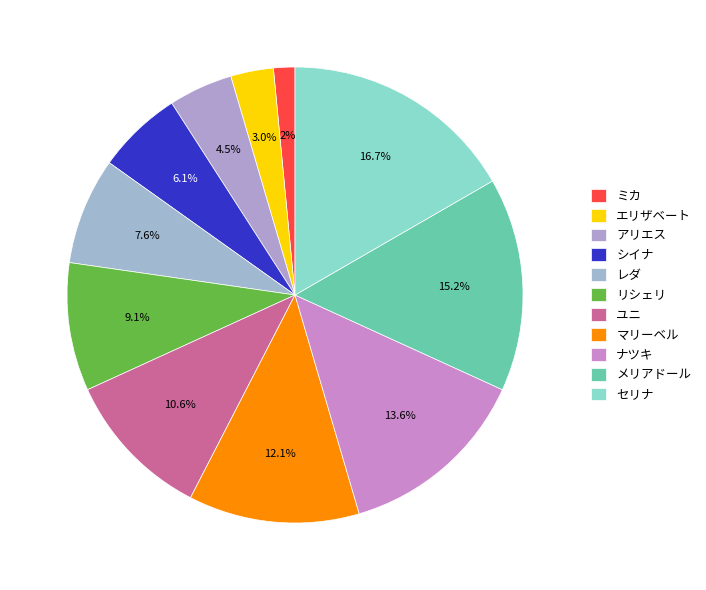

What is the change in value from レダ to リシェリ?

+1